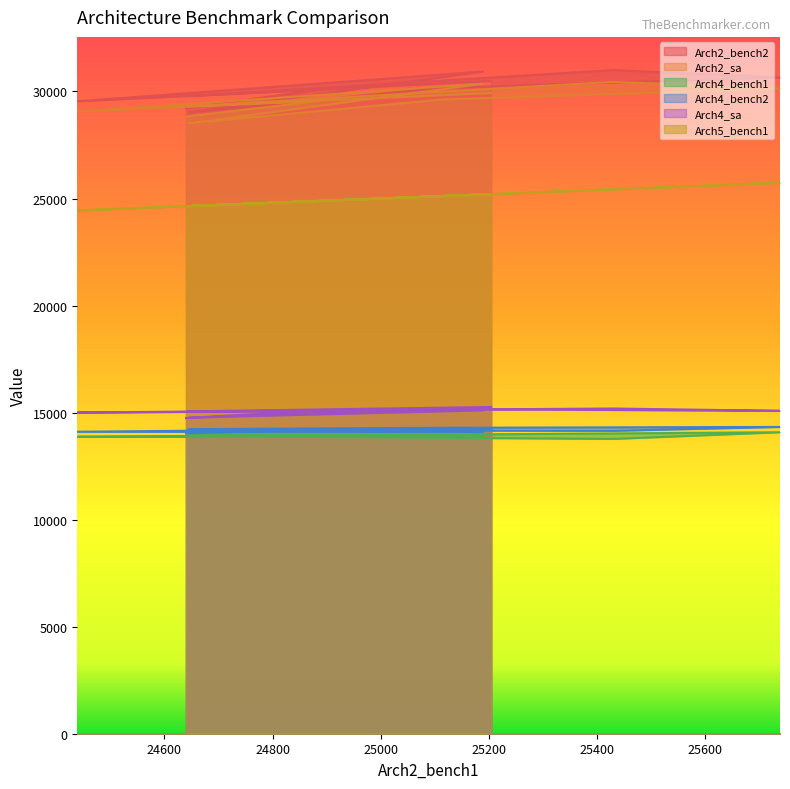

At how many categories does at least one series exceed 30200?

4